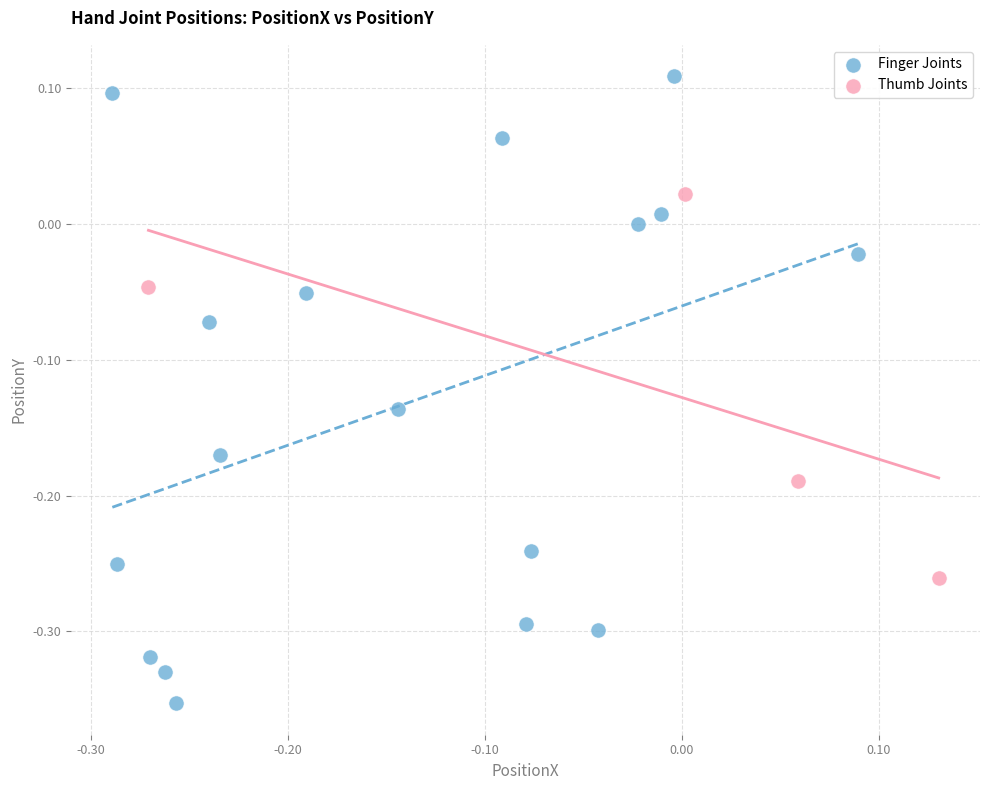

Which series has the largest Y range (max minus min)?

Finger Joints